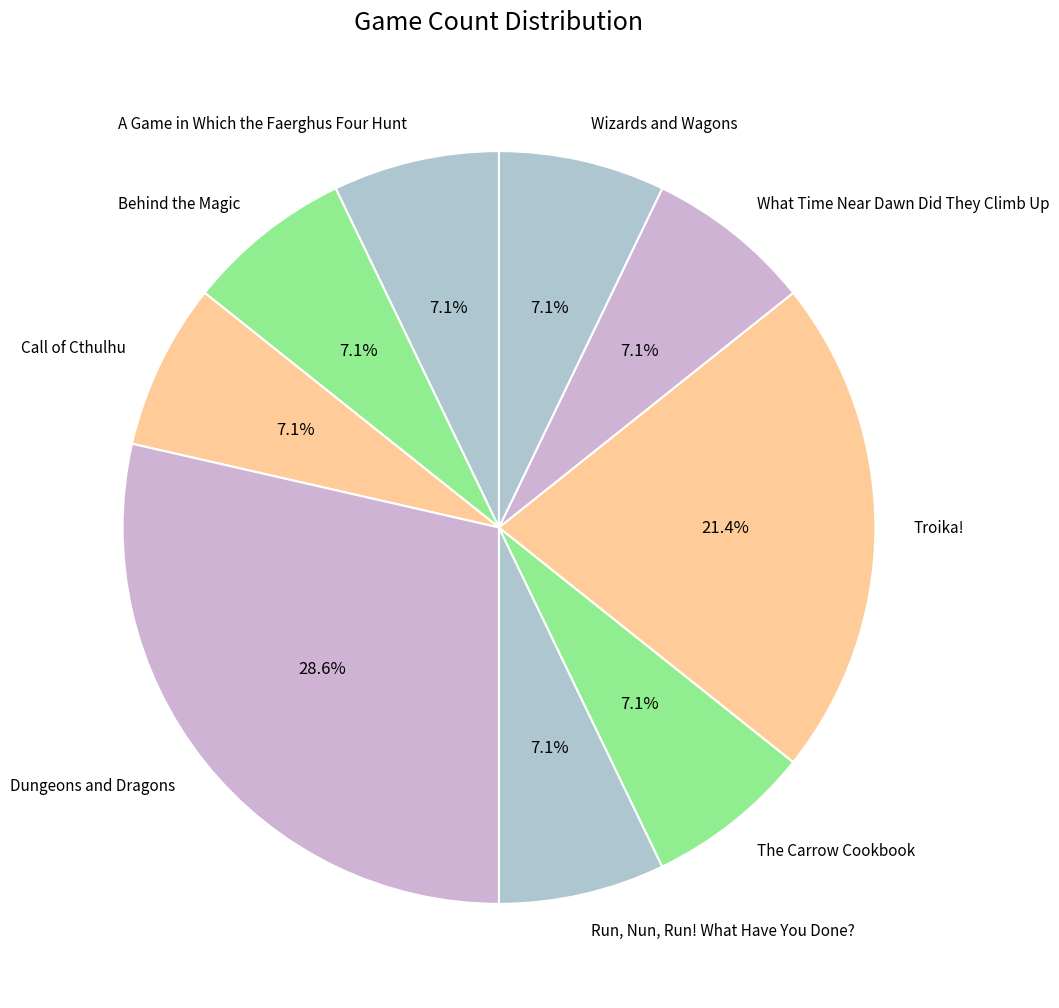

Is it true that Troika! is 32% of the pie?

False